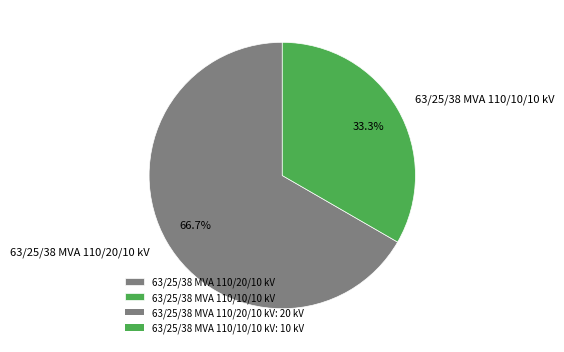

Is 63/25/38 MVA 110/20/10 kV the majority of the pie?

Yes